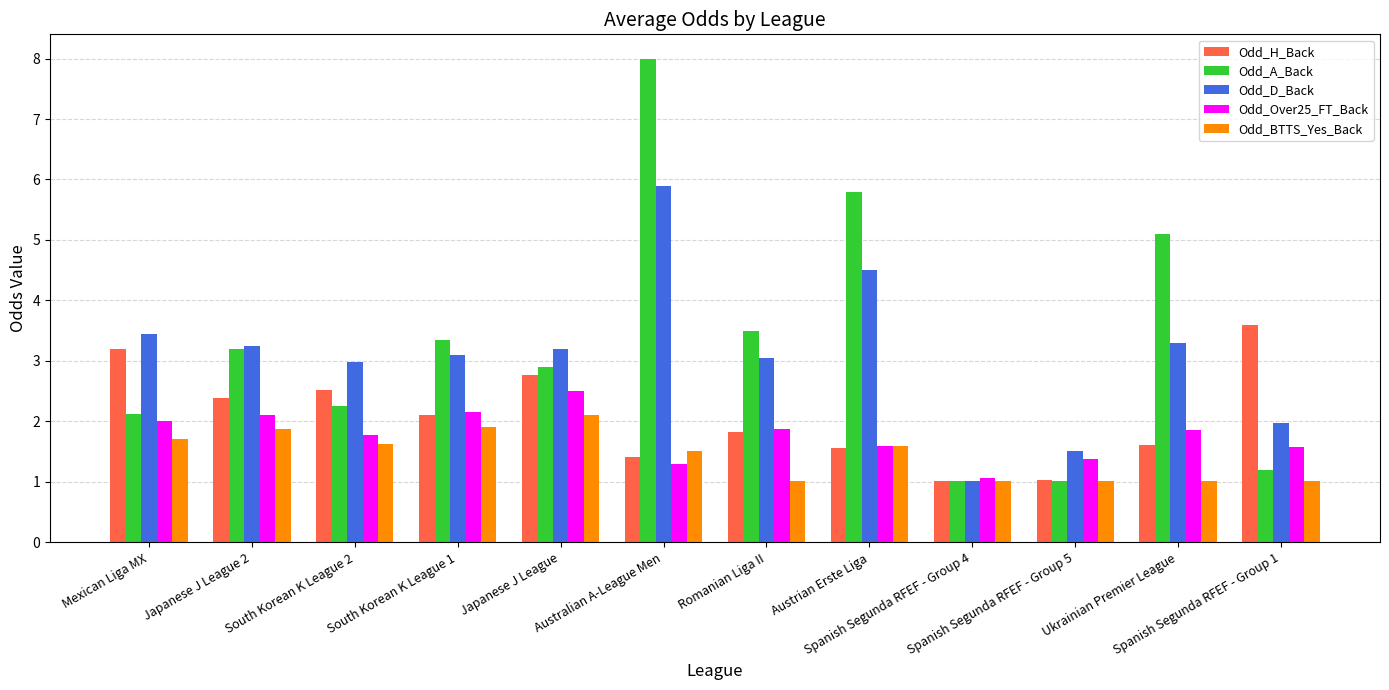

Which series has the largest range (max minus min)?

Odd_A_Back